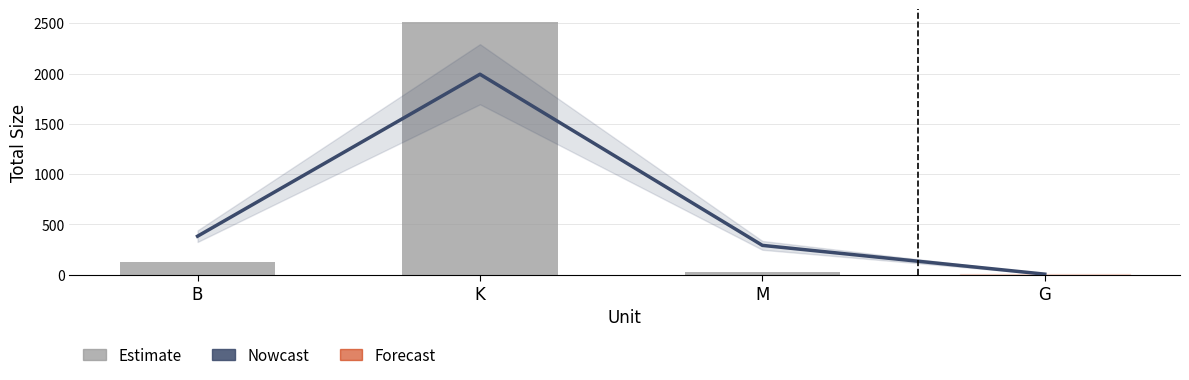

Where is Nowcast nearest to the value 999?

B